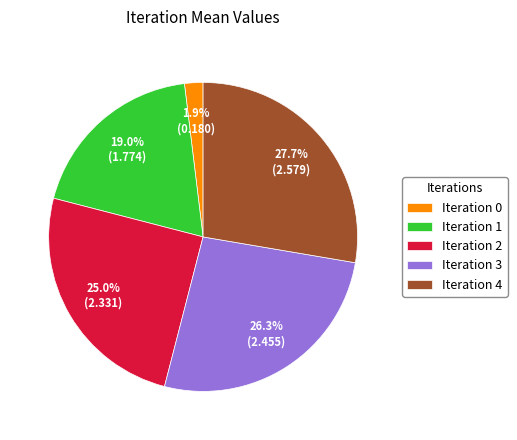

Approximately how many times larger is the value at Iteration 1 compared to Iteration 4?

0.7